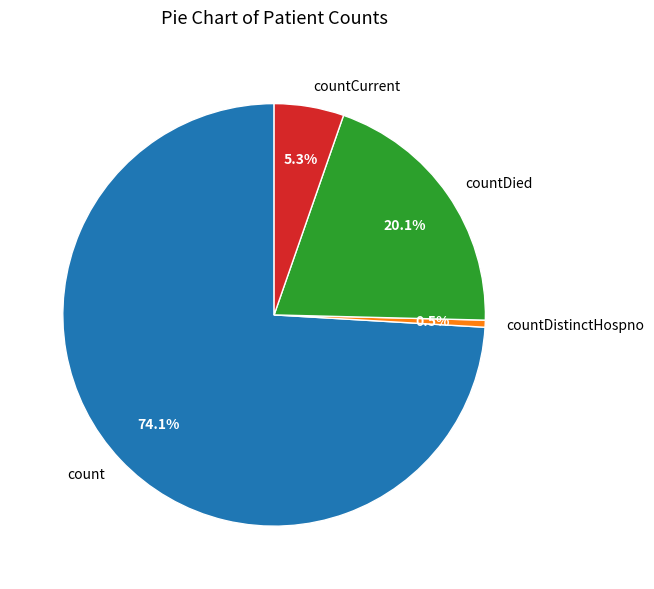

Approximately how many times larger is the value at countDied compared to count?

0.3